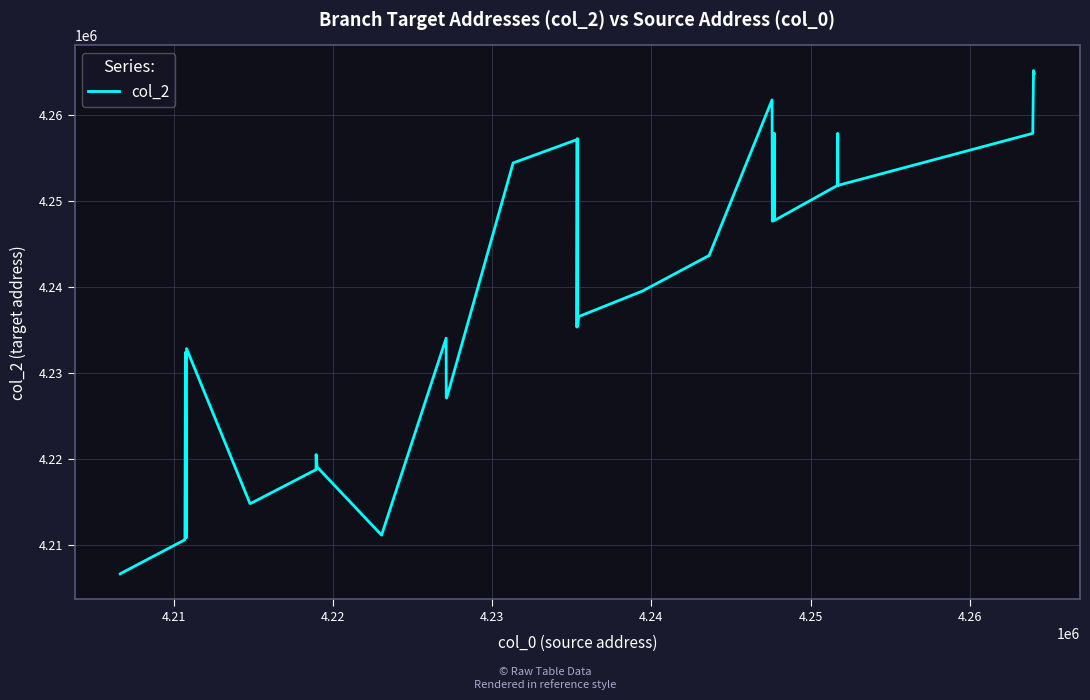

True or false: there are more than 1 points higher than both neighbors.

True